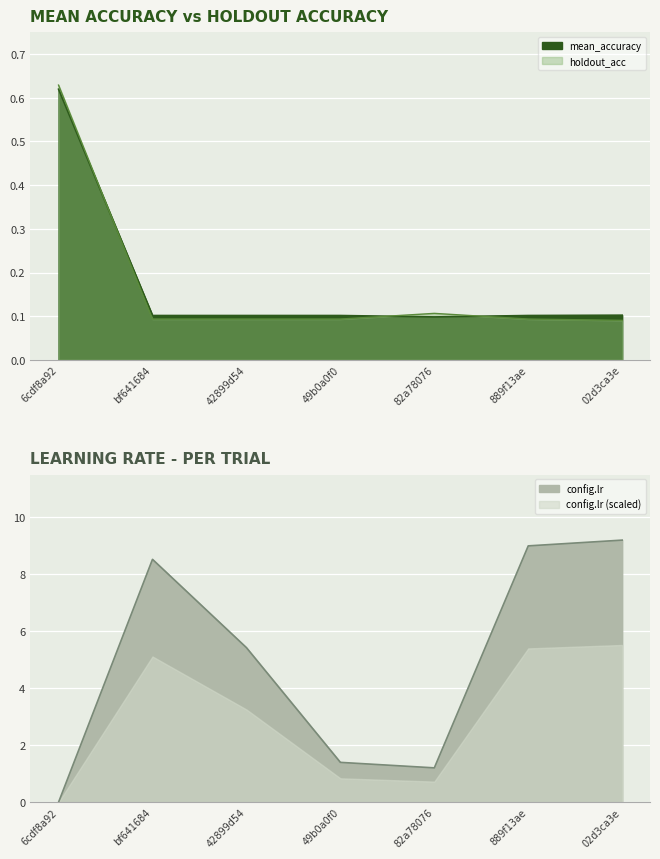

What is the sum of the mean_accuracy values at bf641684 and 49b0a0f0?

0.2